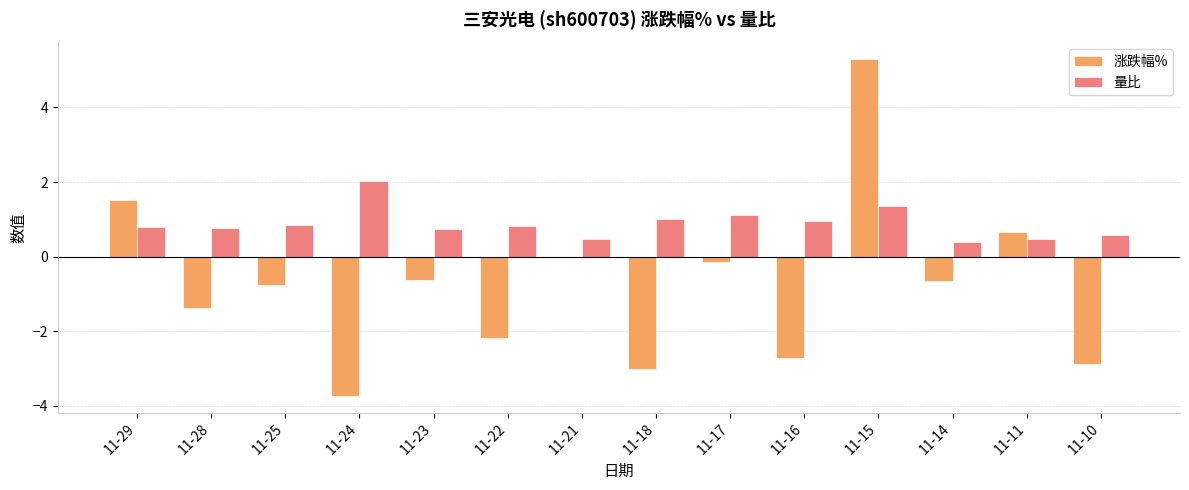

True or false: 量比 has a value of 1.8 at 11-15.

False